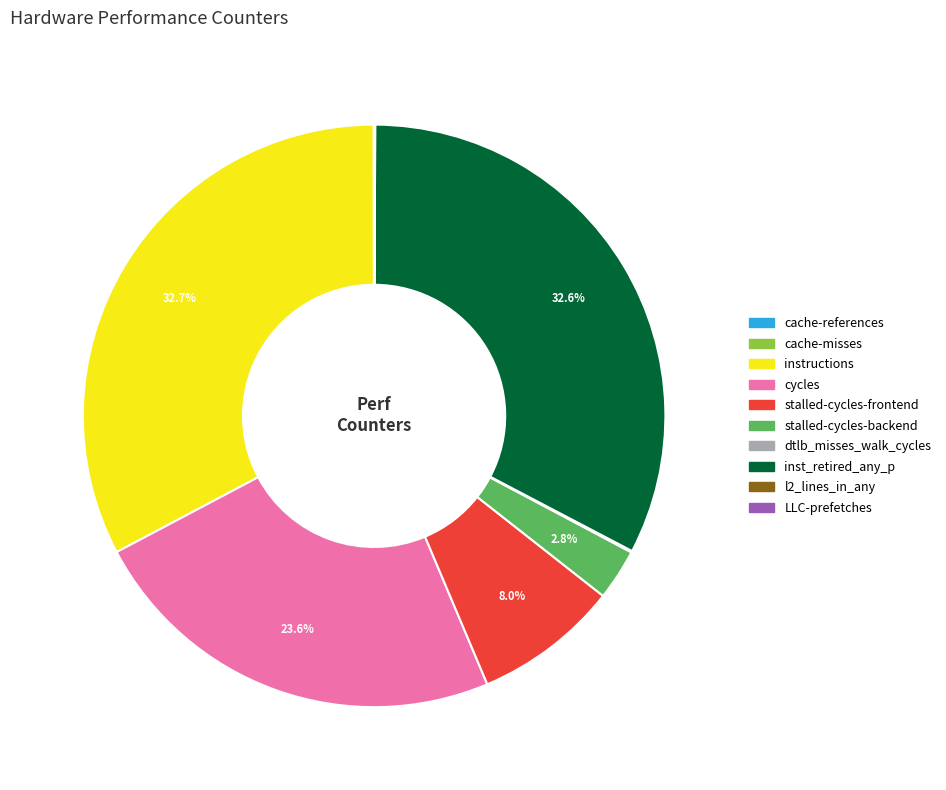

Does cycles account for over 50% of the chart?

No